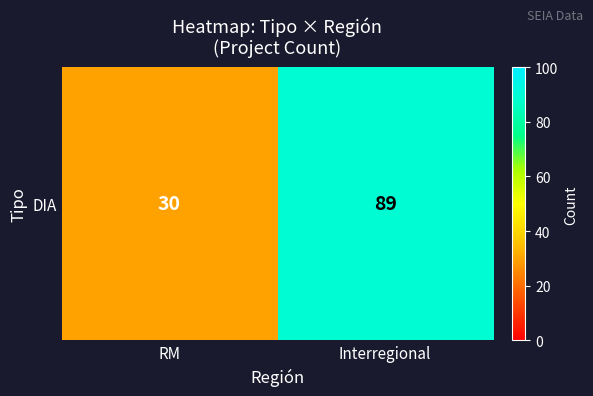

What value does the data have at Interregional, to the nearest 10?

90